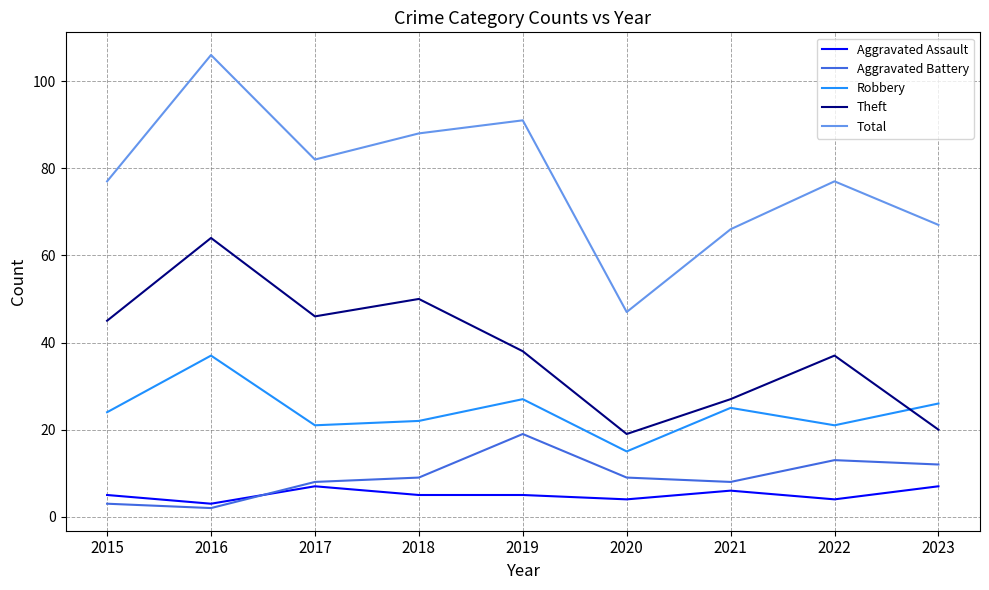

True or false: Theft has a value of 8 at 2020.

False